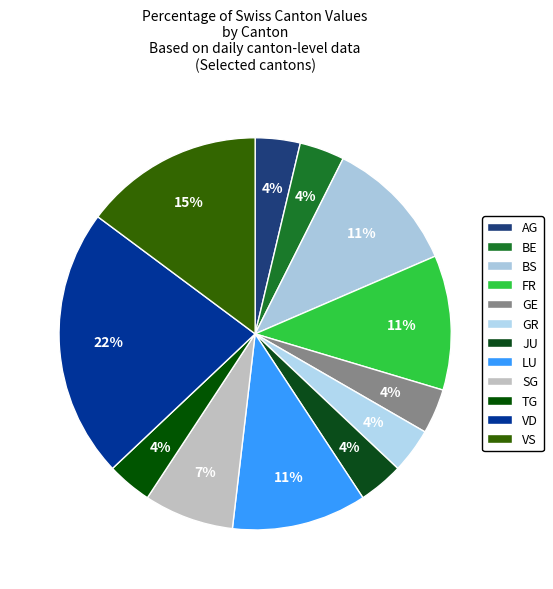

Is VS the majority of the pie?

No